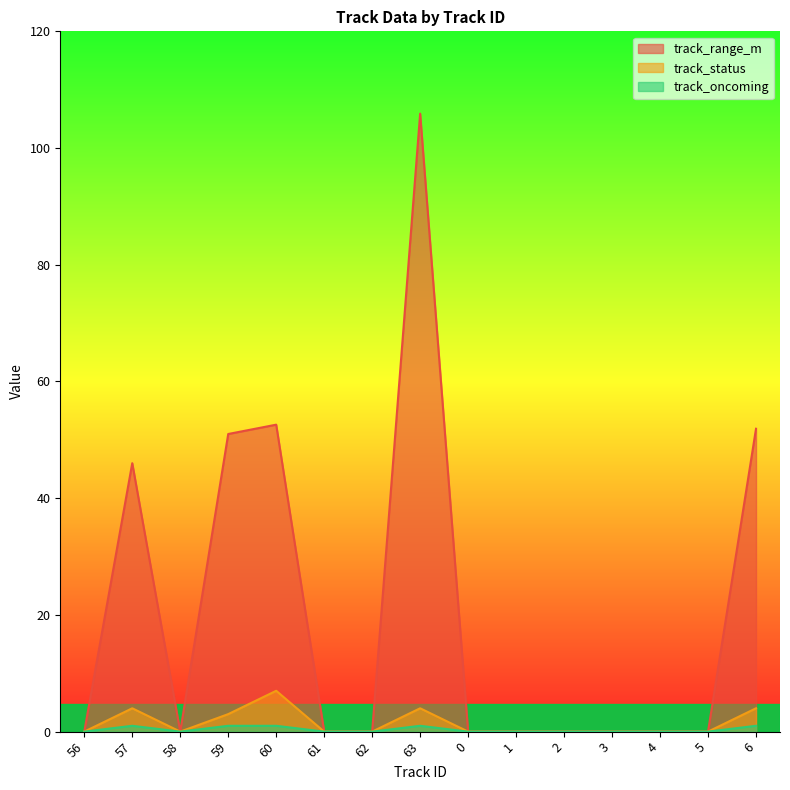

What is the difference between the maximum and second lowest values in the track_range_m series?

105.9